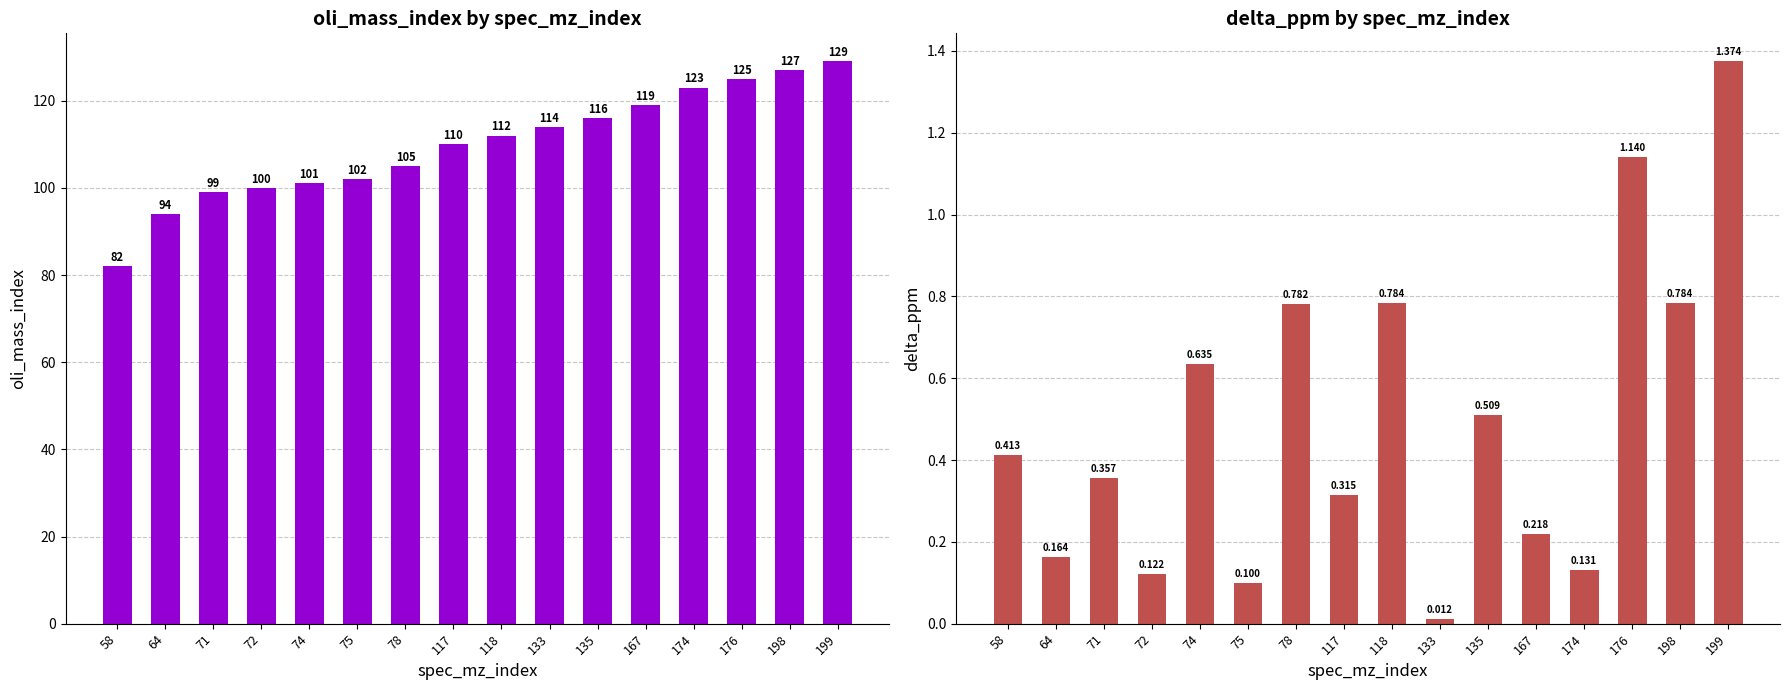

What is the total value across all series at 72?

100.1